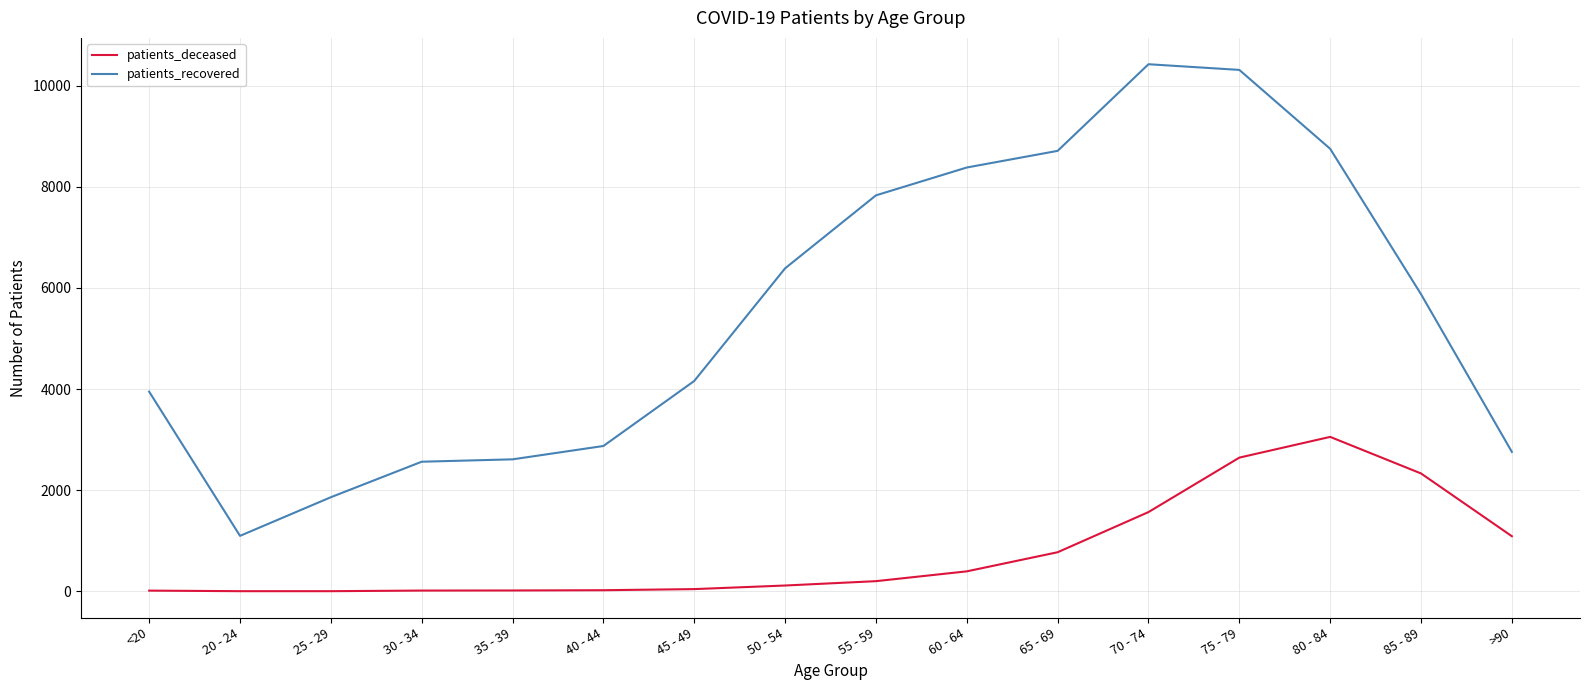

What is the minimum value shown in the chart?

3